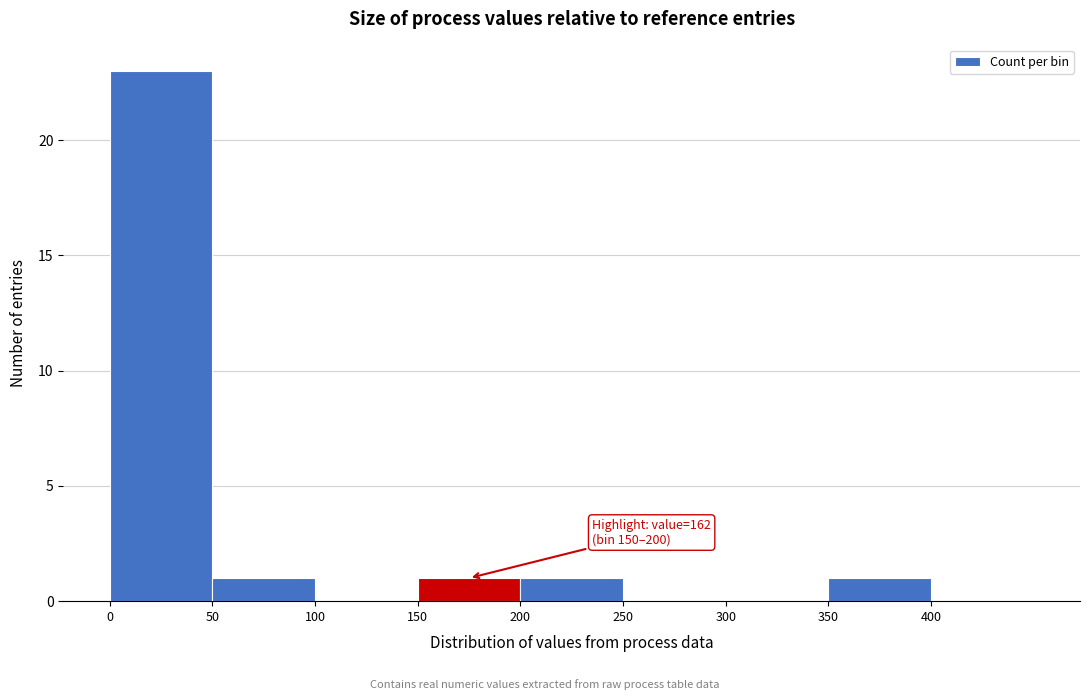

Which range on the x-axis has the tallest bar?

0 to 50